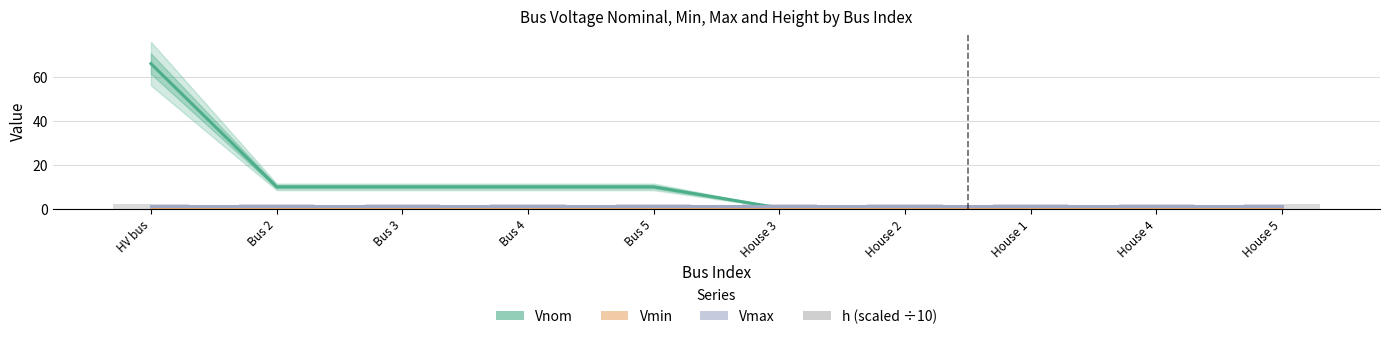

What is the lowest value of the Vnom series?

0.4